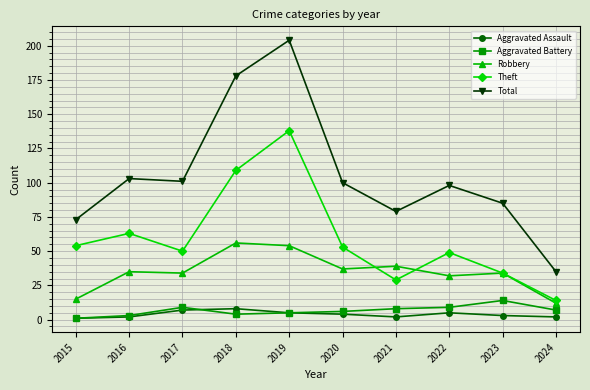

Which series has the largest total across all categories?

Total